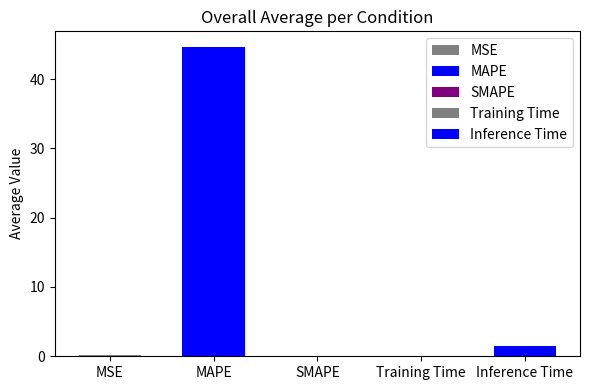

List the labels in order of value, smallest first.

SMAPE, Training Time, MSE, Inference Time, MAPE